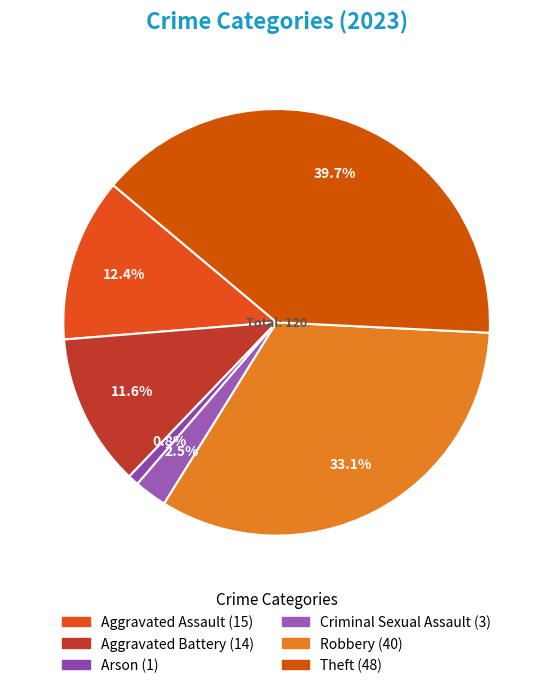

Rank the categories by value from highest to lowest.

Theft, Robbery, Aggravated Assault, Aggravated Battery, Criminal Sexual Assault, Arson